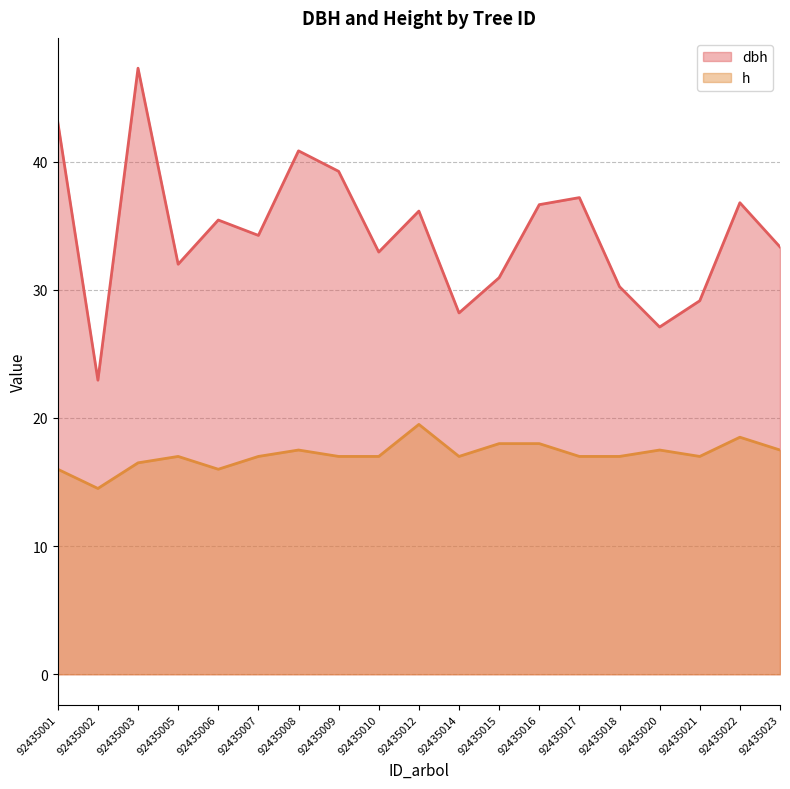

Which series has the largest total across all categories?

dbh